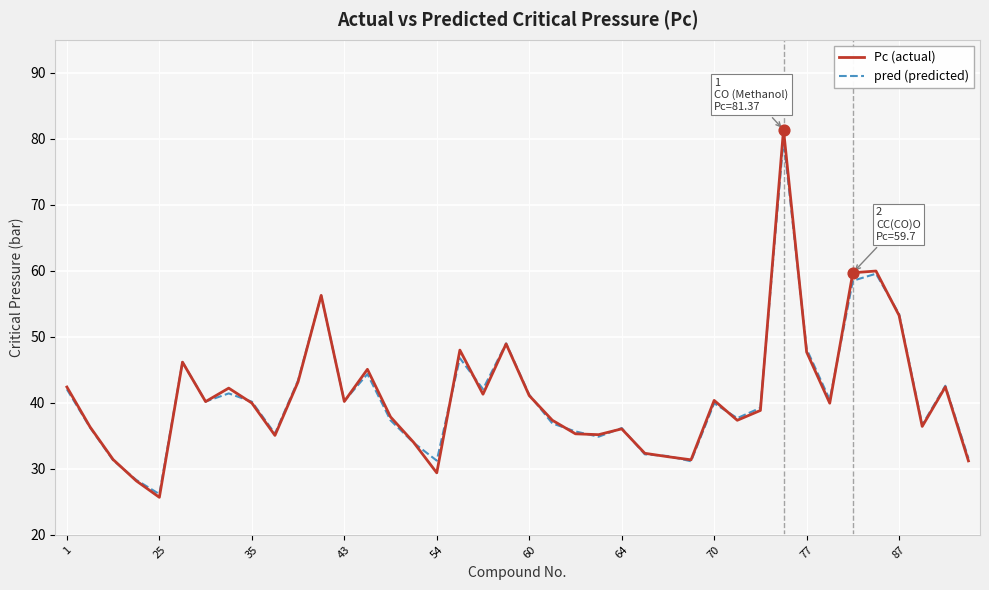

What is the greatest value displayed?

81.4